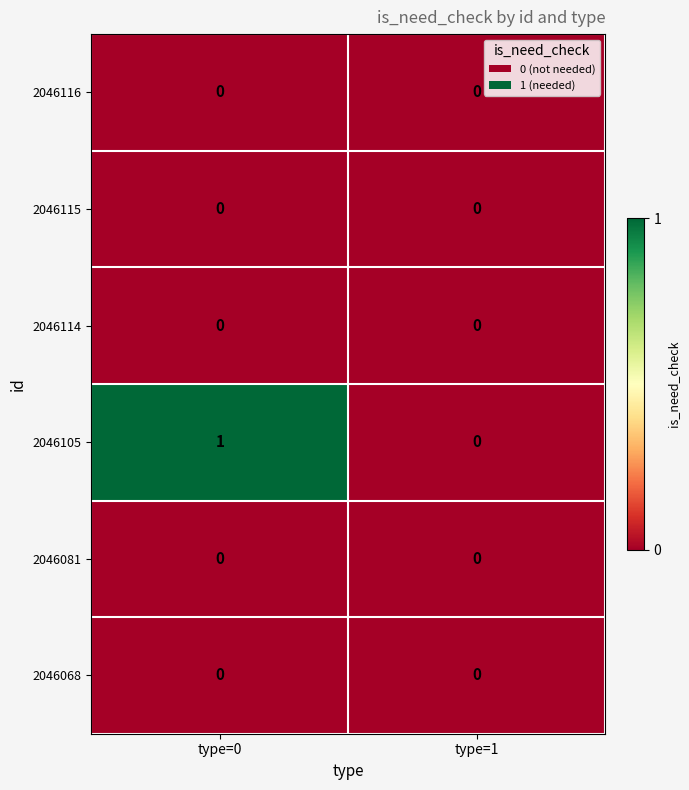

Between type=0 and type=1, which series saw the biggest shift?

2046105